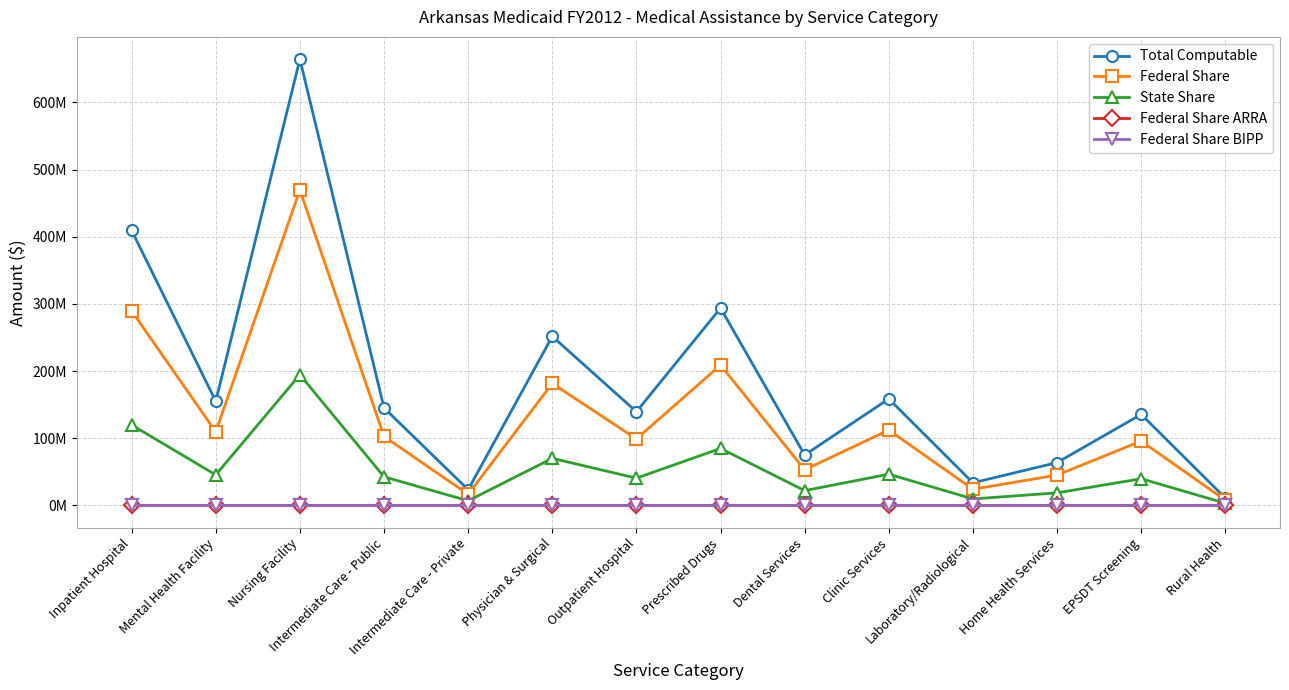

Reading left to right, extract all data points from this chart.

Total Computable: 409386789	155016597	664353522	145157278	23382876	251622427	139466098	293753342	75036826	158607056	33611318	63725732	135511759	10920022
Federal Share: 289549689	109611894	469764375	102640711	16534032	181576232	98951306	208922077	53063315	112149651	23995035	45073340	95819543	7729809
State Share: 119837100	45404703	194589147	42516567	6848844	70046195	40514792	84831265	21973511	46457405	9616283	18652392	39692216	3190213
Federal Share ARRA: 32444	-273	0	0	0	-3081	-4700	-640	-443	-1228	-2612	-1675	-2845	-484
Federal Share BIPP: 0	0	0	0	0	0	0	0	0	0	0	0	0	0